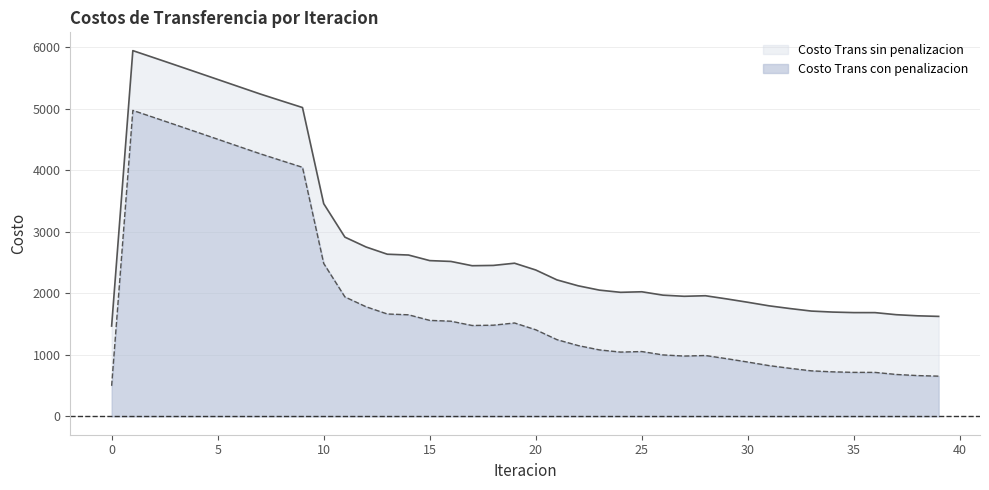

What is the approximate value of Costo Trans con penalizacion at 25?

1054.2